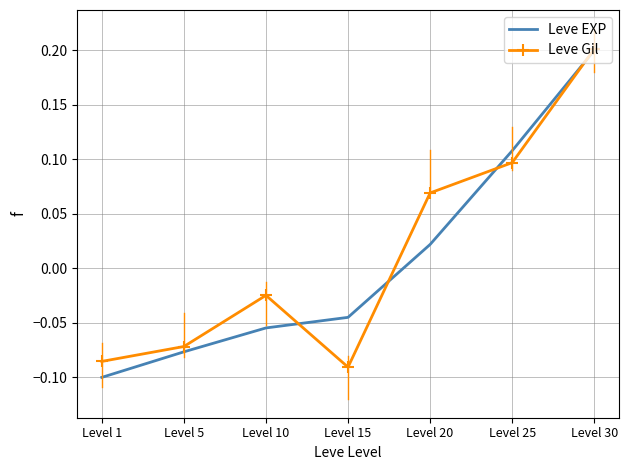

List the labels in order of Leve EXP value, smallest first.

Level 1, Level 5, Level 10, Level 15, Level 20, Level 25, Level 30